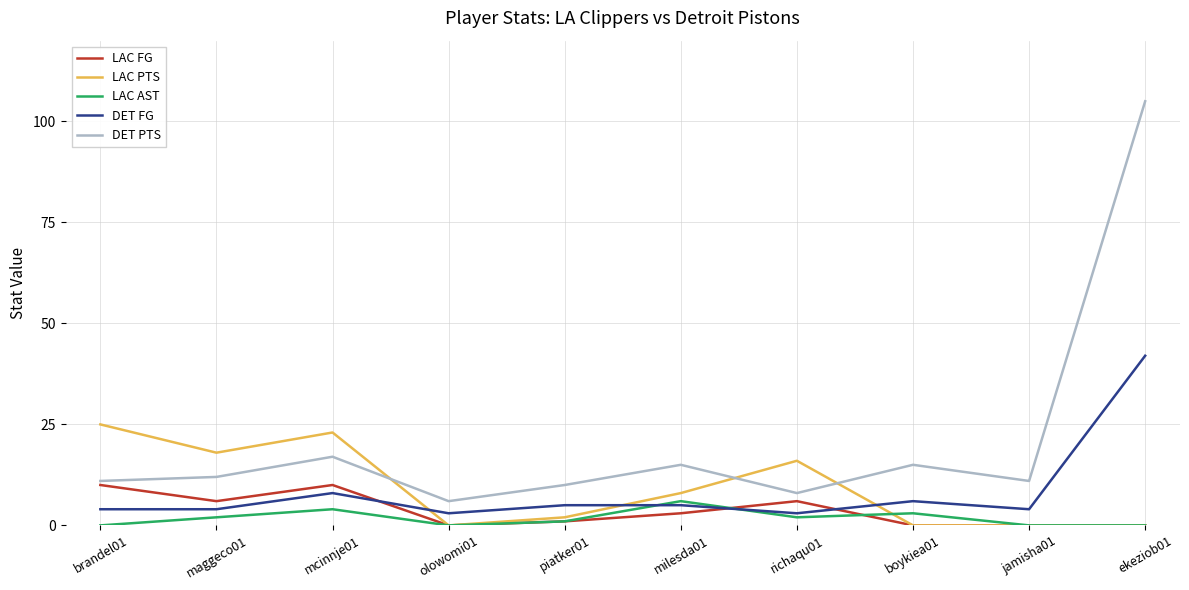

Which series has the largest range (max minus min)?

DET PTS